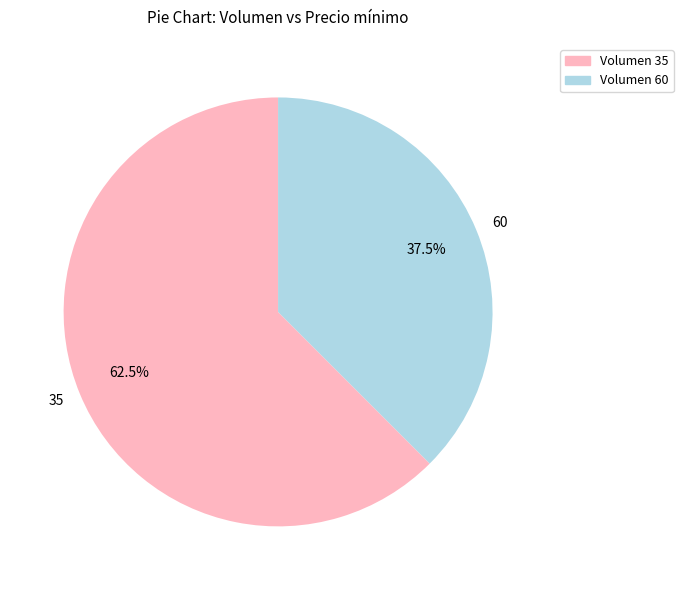

Which slice is the smallest?

Volumen 60